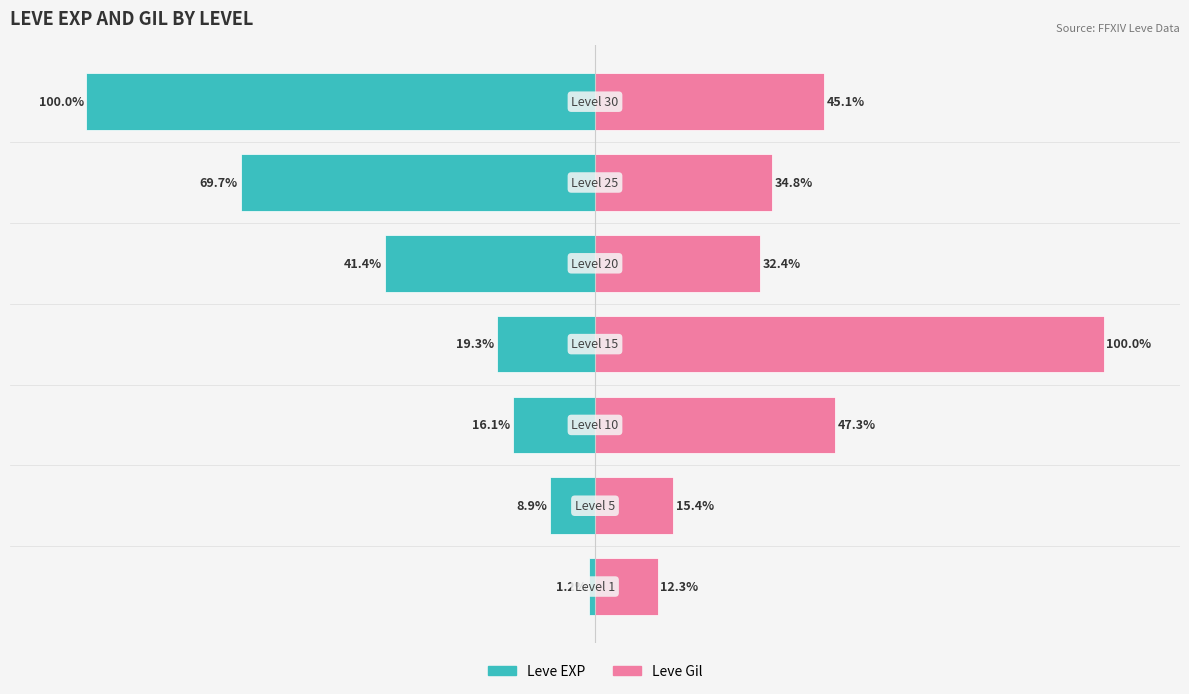

What is the value of the Leve EXP bar at the 6th from the left?

-69.7